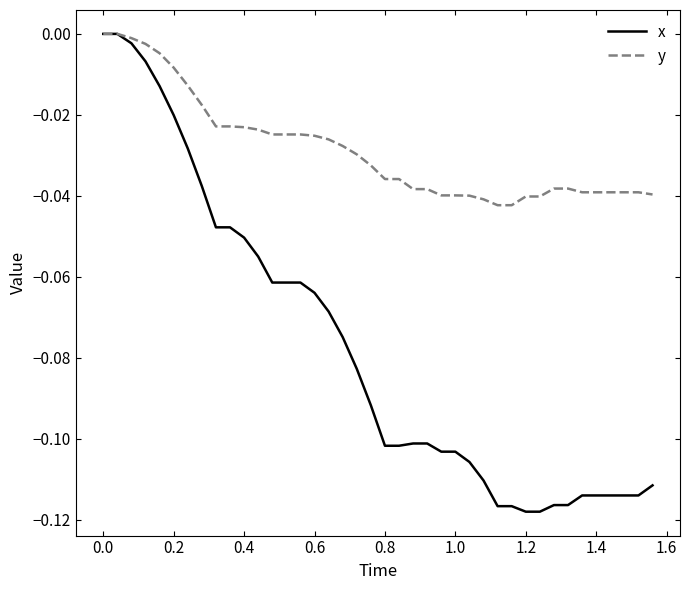

List the series in order of their overall mean, lowest first.

x, y